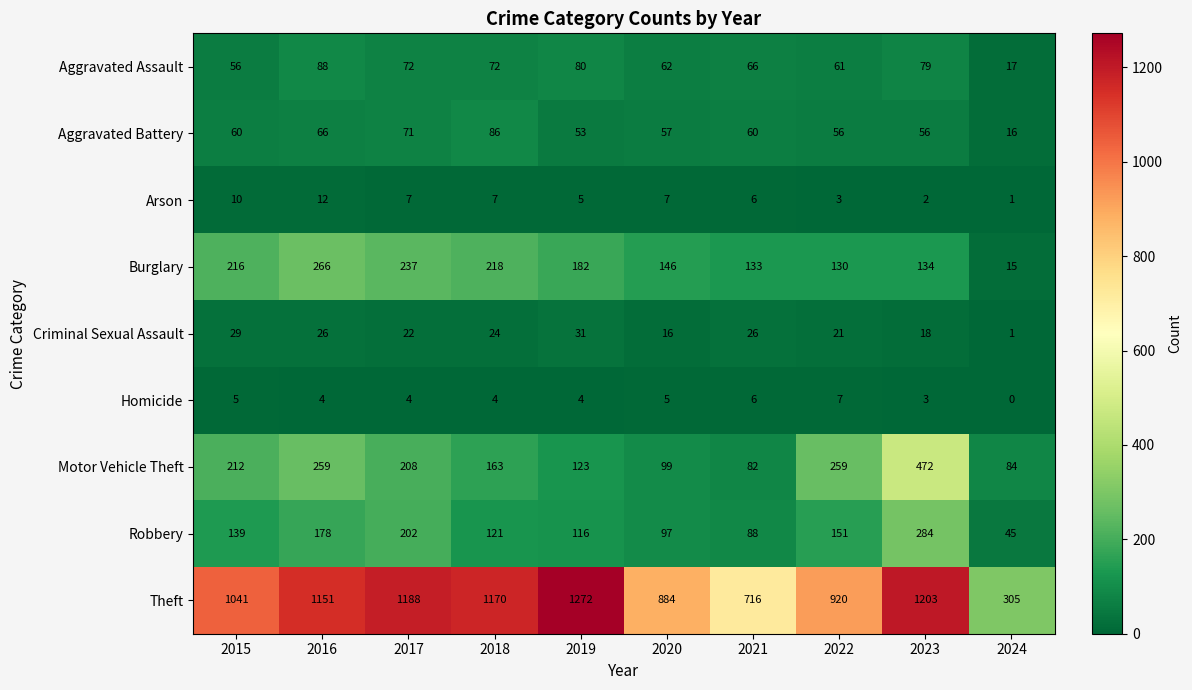

Which series has the largest total across all categories?

Theft